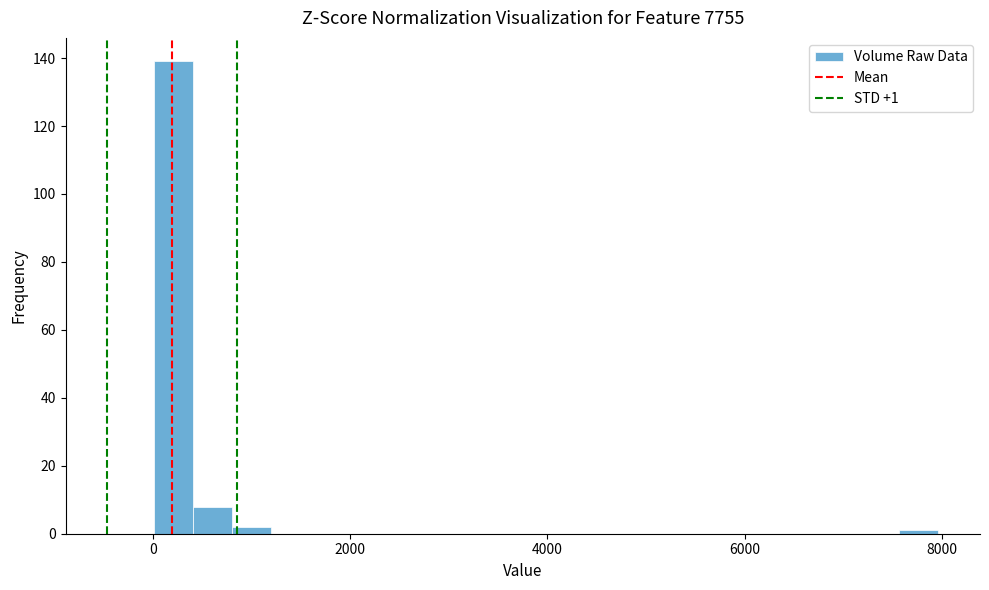

Read against the x-axis, roughly where is the centre of the tallest bar?

200